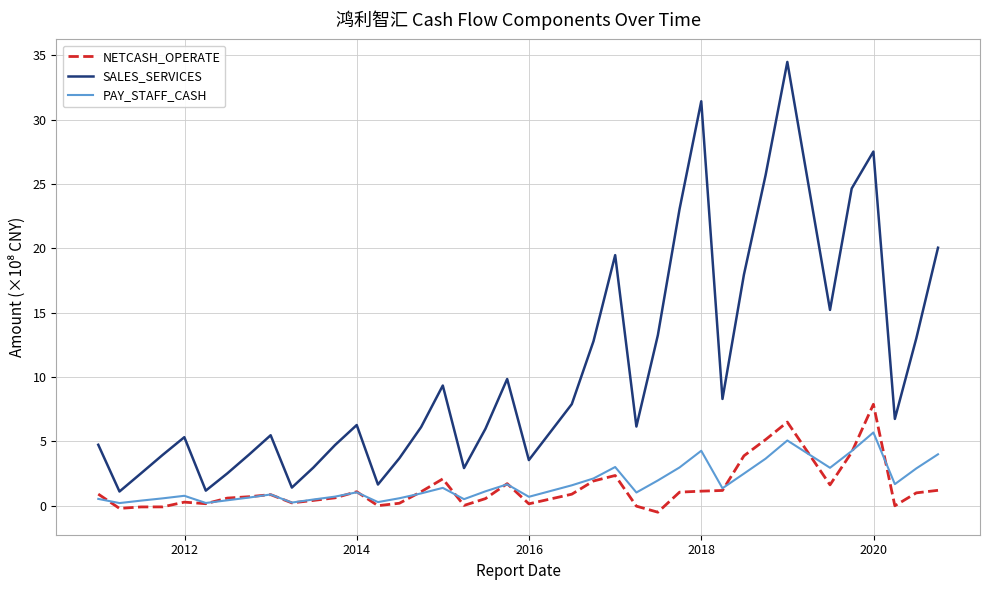

What is the greatest value displayed?

34.5